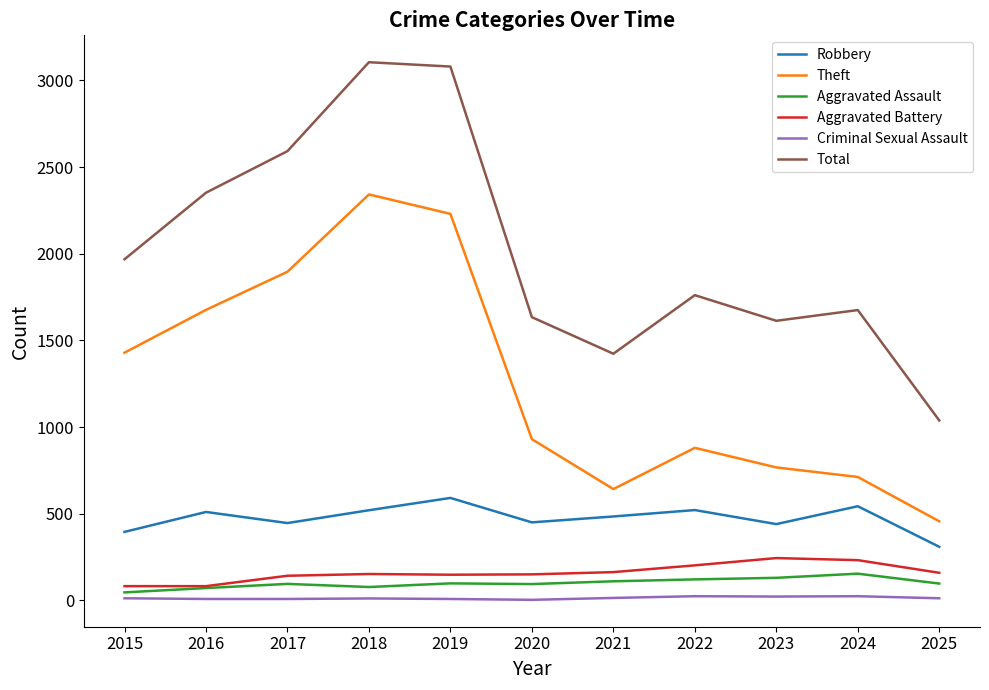

At 2020, list the series in order from smallest to largest.

Criminal Sexual Assault, Aggravated Assault, Aggravated Battery, Robbery, Theft, Total